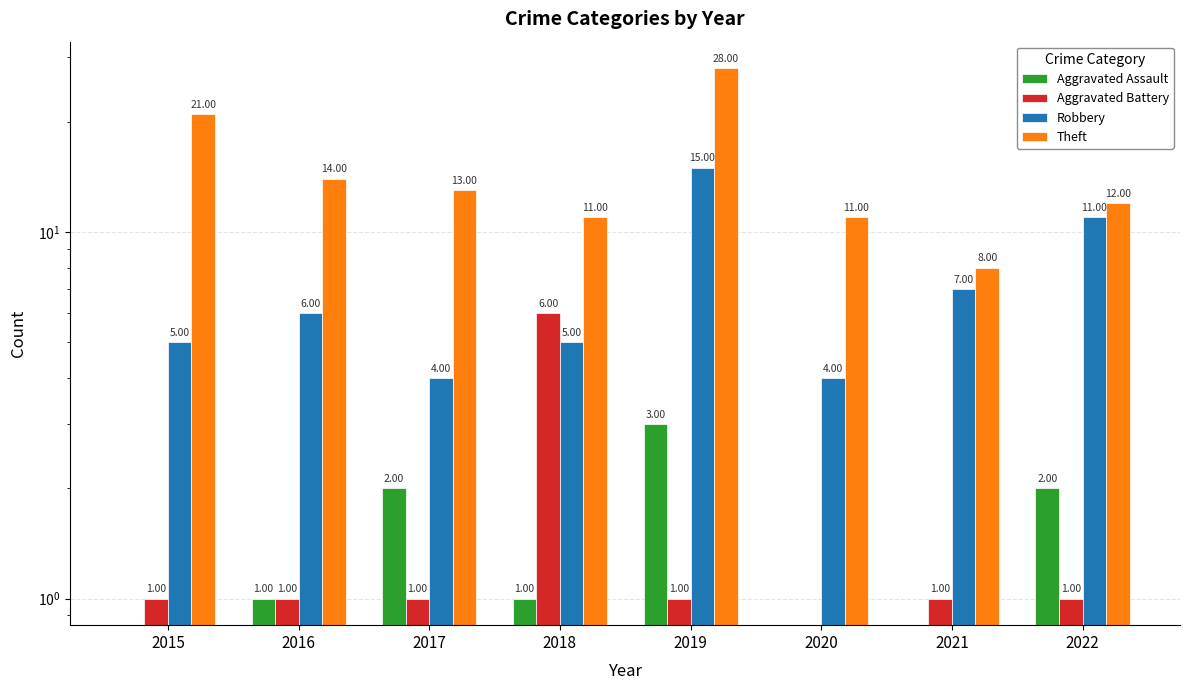

How many values in the Theft series exceed 13?

3